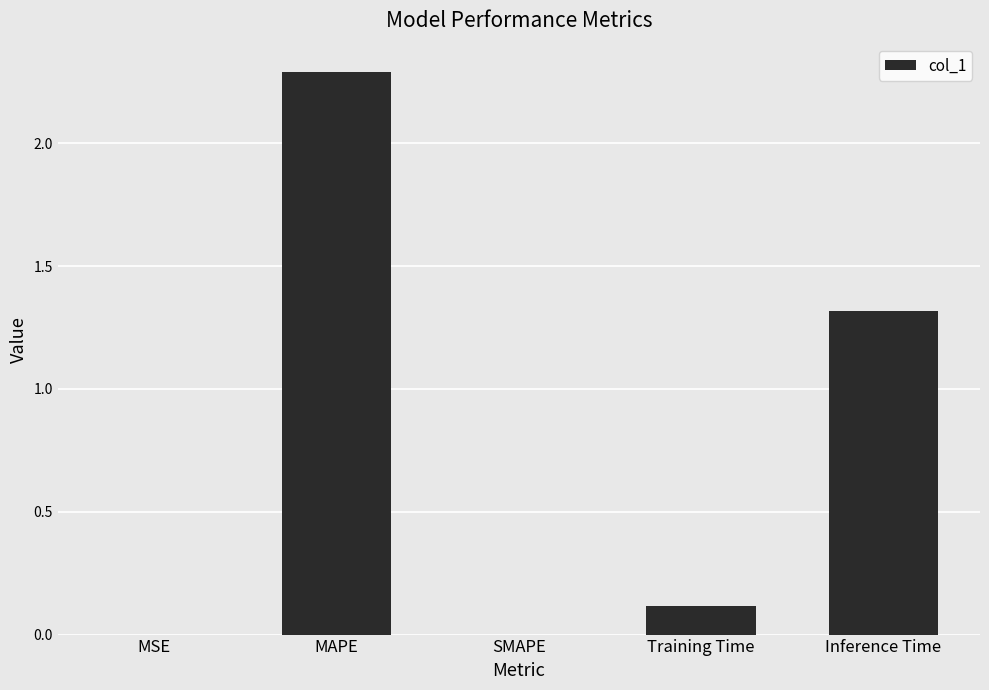

What is the change in value from SMAPE to Inference Time?

+1.3